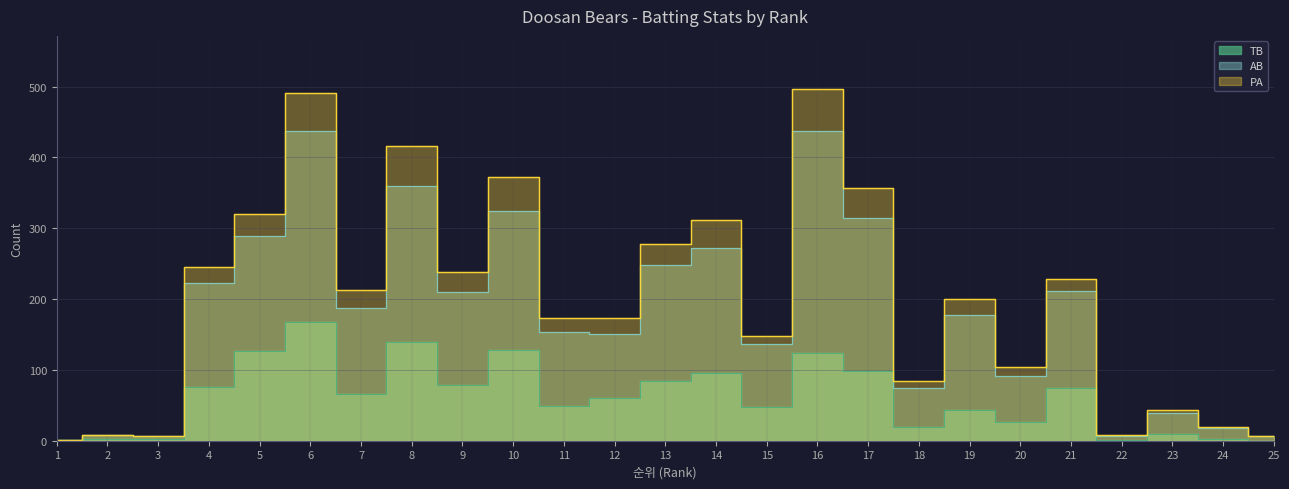

In AB, how many points are lower than both neighbors (excluding endpoints)?

8